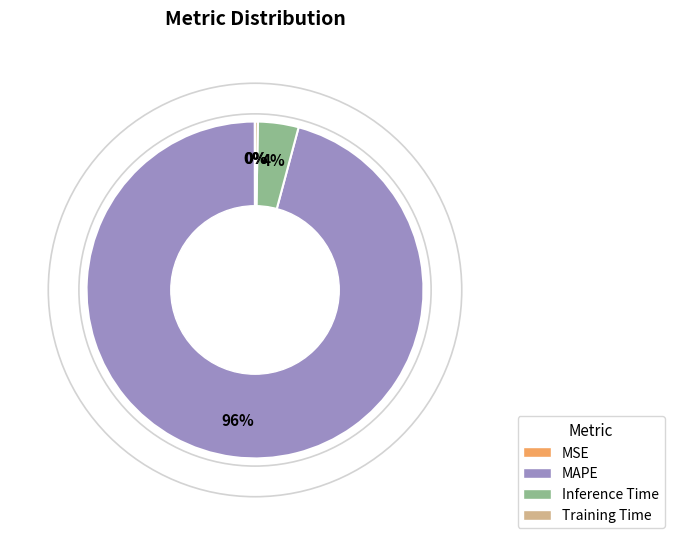

Combined, do MAPE and Inference Time account for over 50%?

Yes